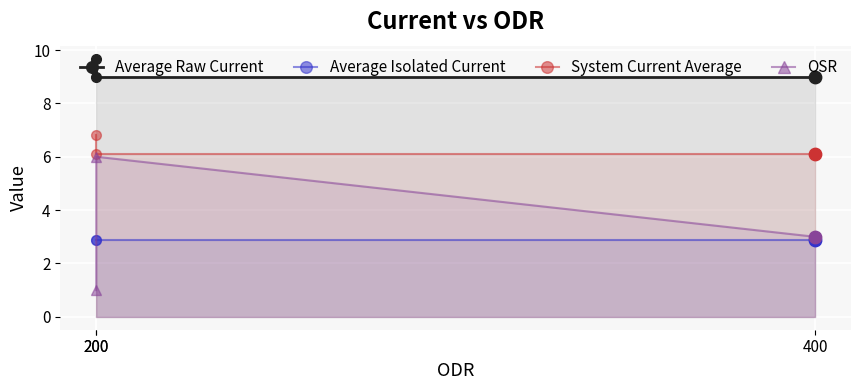

What are all the series names shown in the legend?

Average Raw Current, Average Isolated Current, System Current Average, OSR